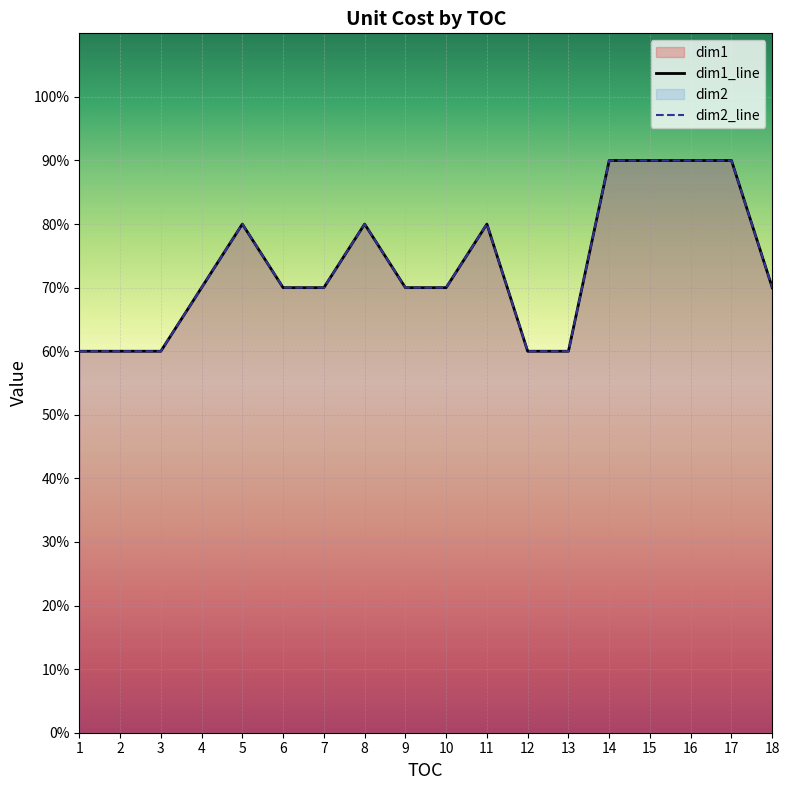

True or false: dim1_line and dim2_line cross at least once.

False